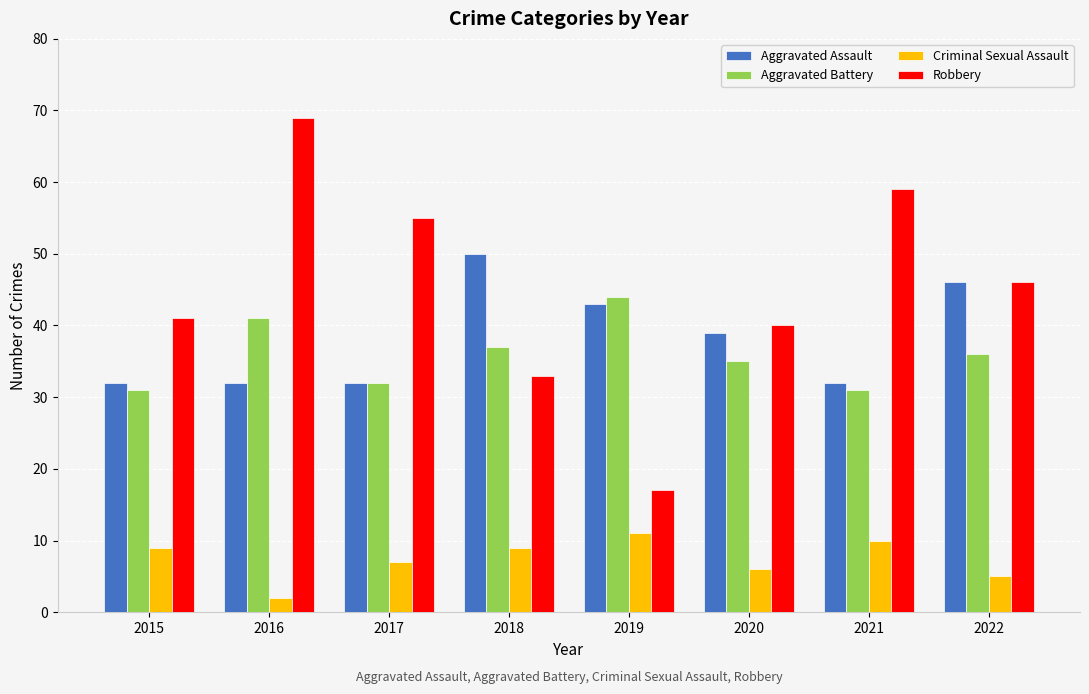

Where does the Aggravated Battery series first go above 36?

2016